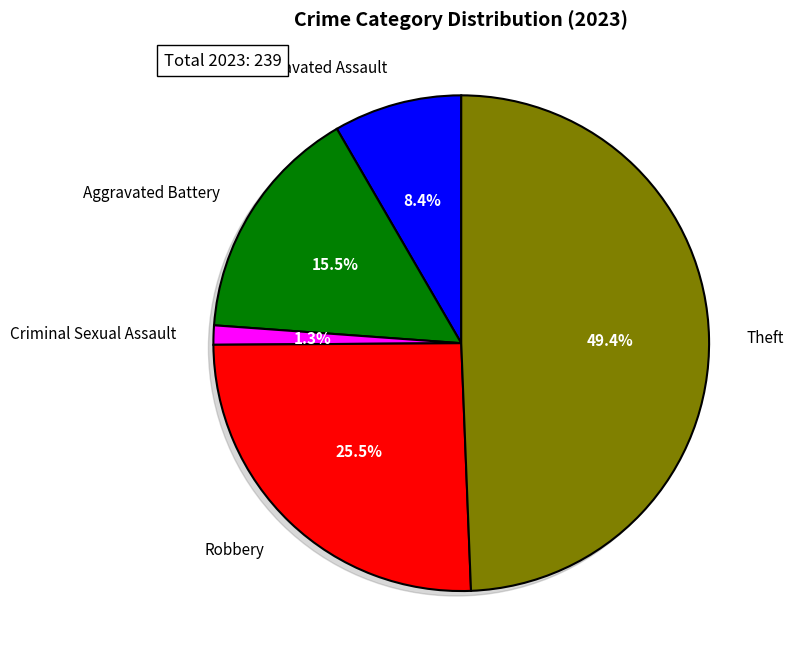

What is the change in value from Aggravated Battery to Criminal Sexual Assault?

-34